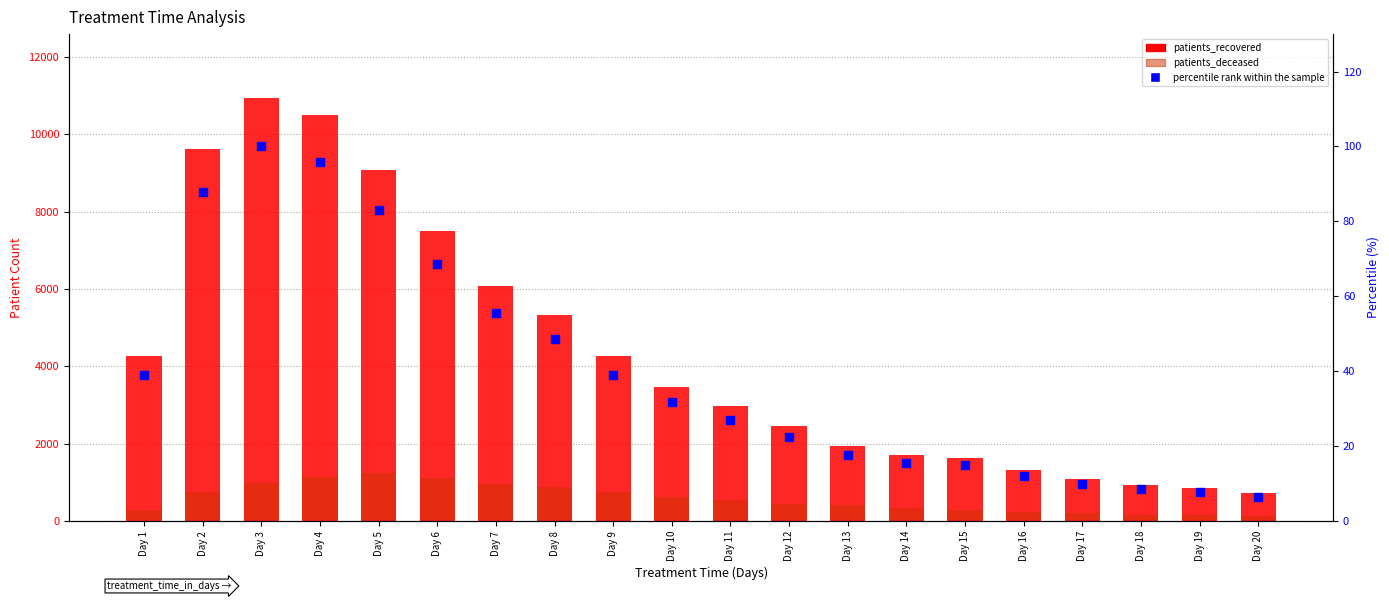

Which series has the largest total across all categories?

patients_recovered